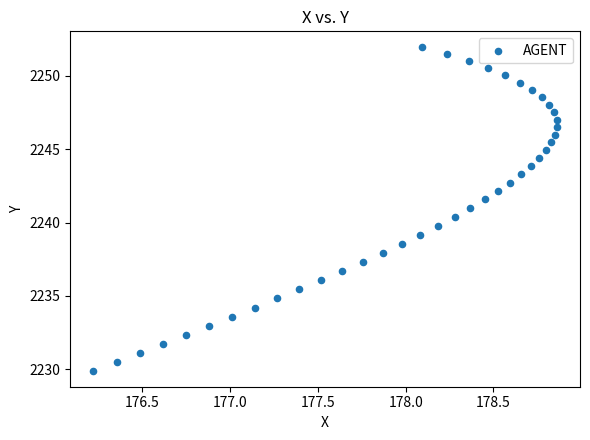

What is the range of X values (max minus min)?

2.6